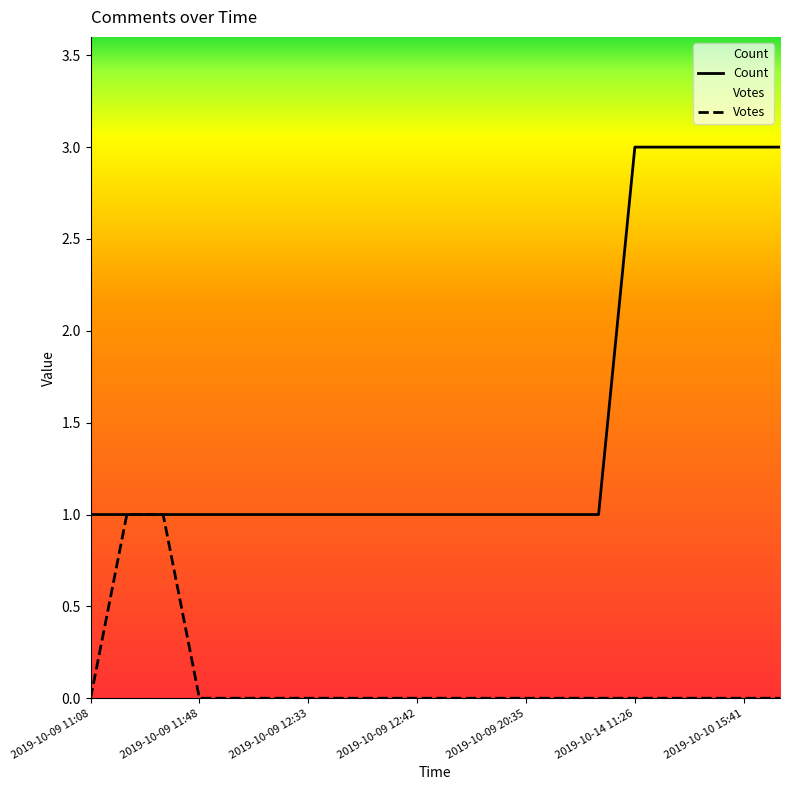

What are all the series names shown in the legend?

Count, Votes